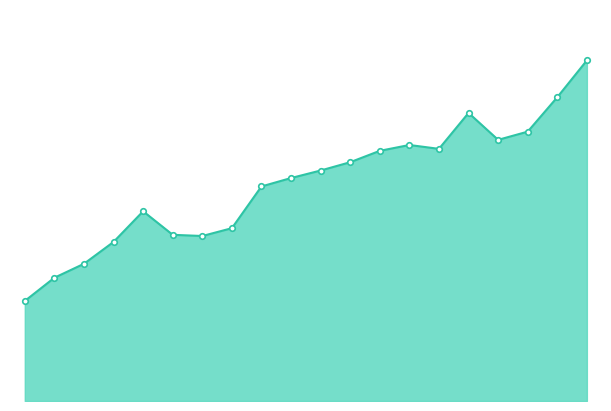

What is the value of the 19th point from the left?

30.7